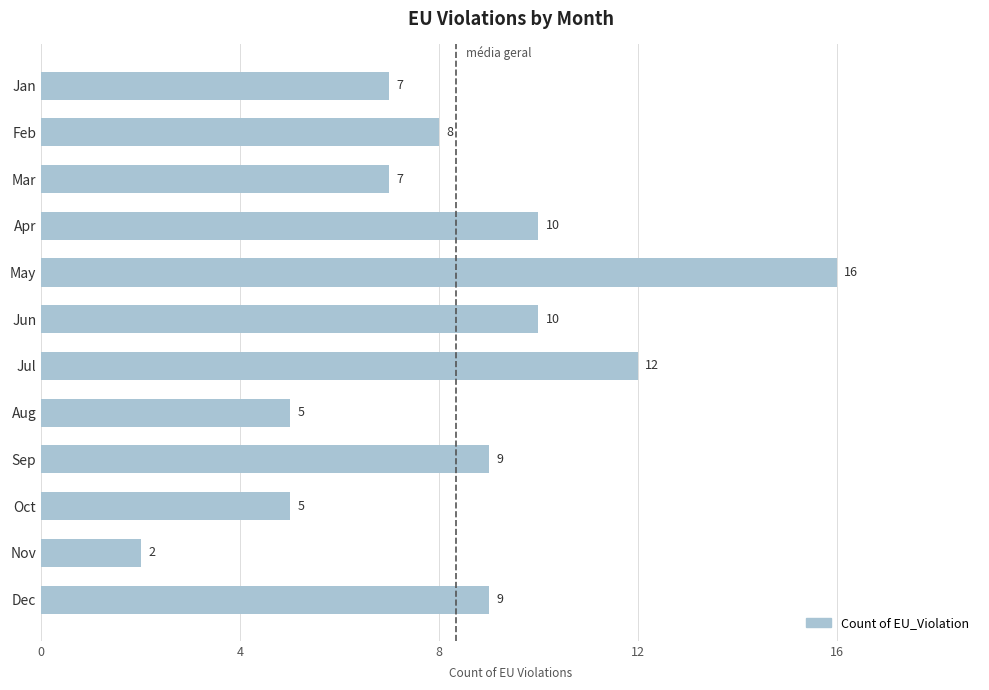

Between Mar and Aug, which is larger?

Mar